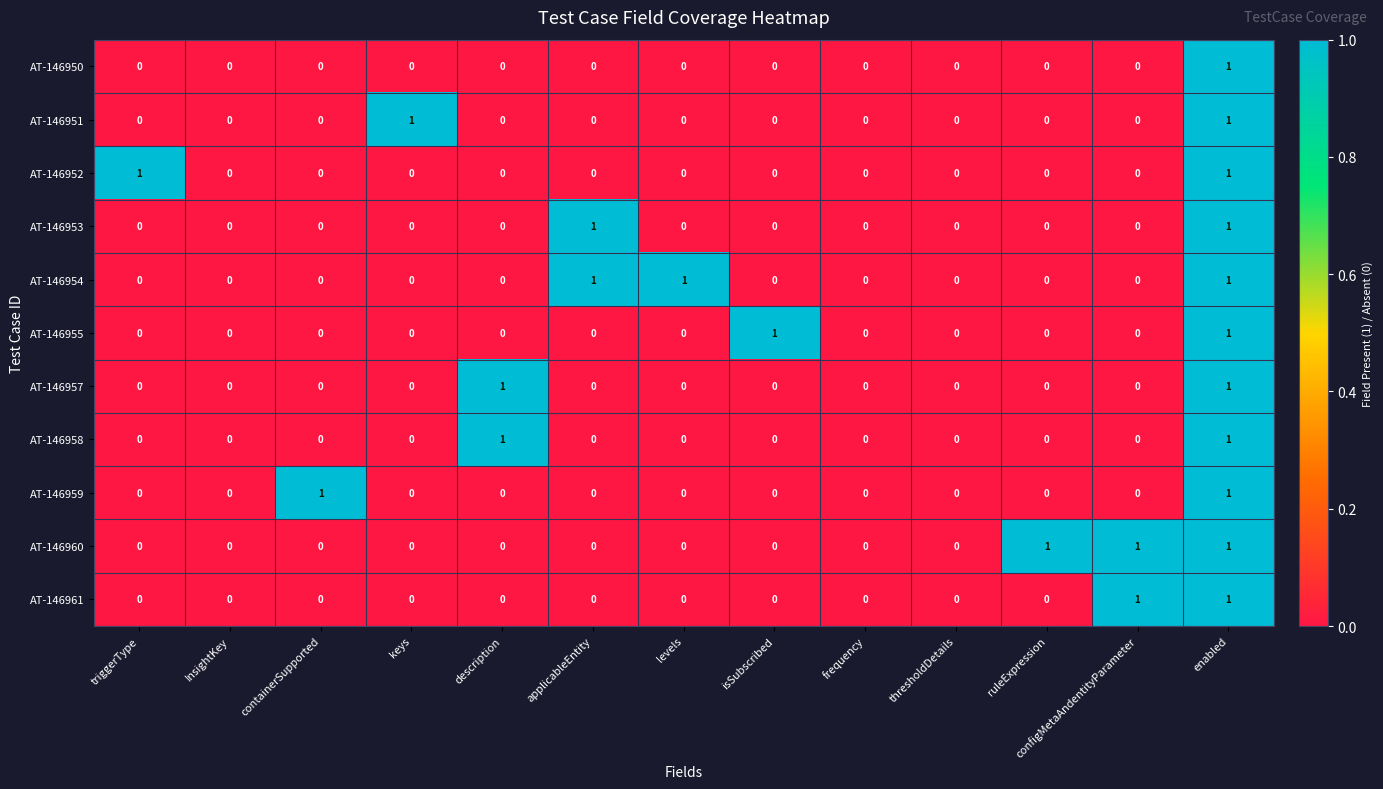

How many AT-146954 values are between 0 and 1?

13